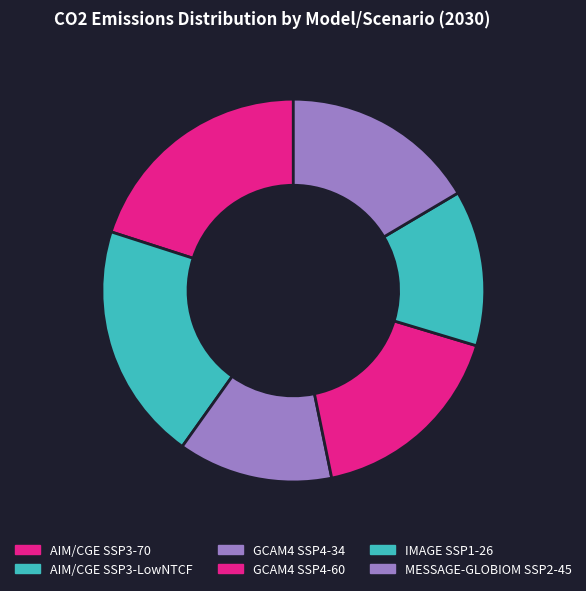

Is it true that MESSAGE-GLOBIOM SSP2-45 is 21% of the pie?

False